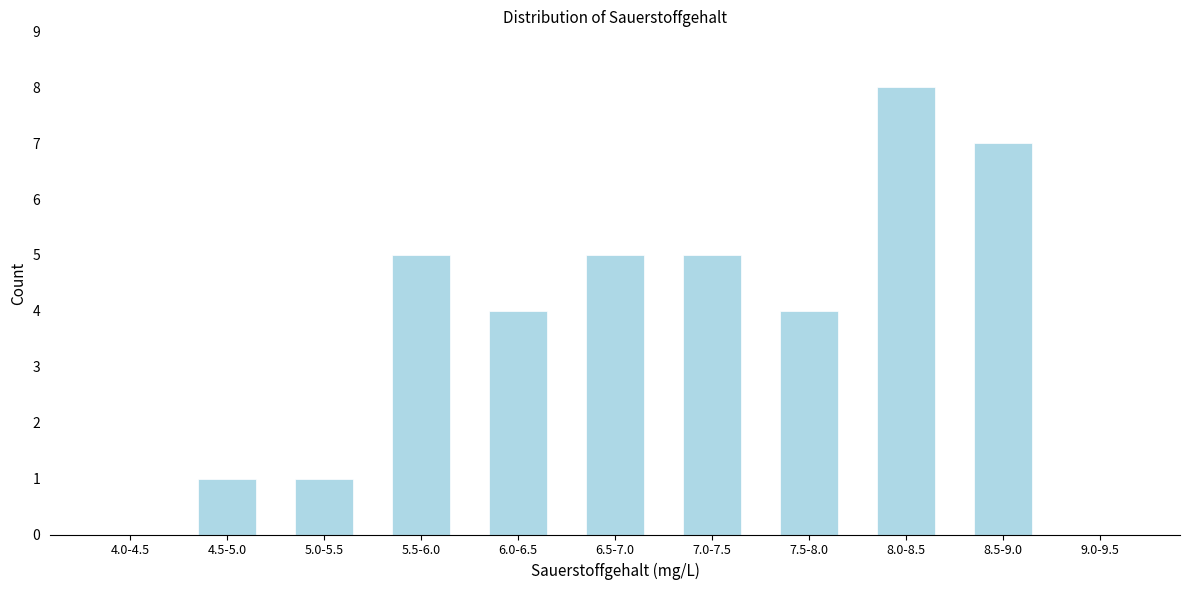

Reading left to right, list all the values displayed in this chart.

4.0-4.5=0	4.5-5.0=1	5.0-5.5=1	5.5-6.0=5	6.0-6.5=4	6.5-7.0=5	7.0-7.5=5	7.5-8.0=4	8.0-8.5=8	8.5-9.0=7	9.0-9.5=0